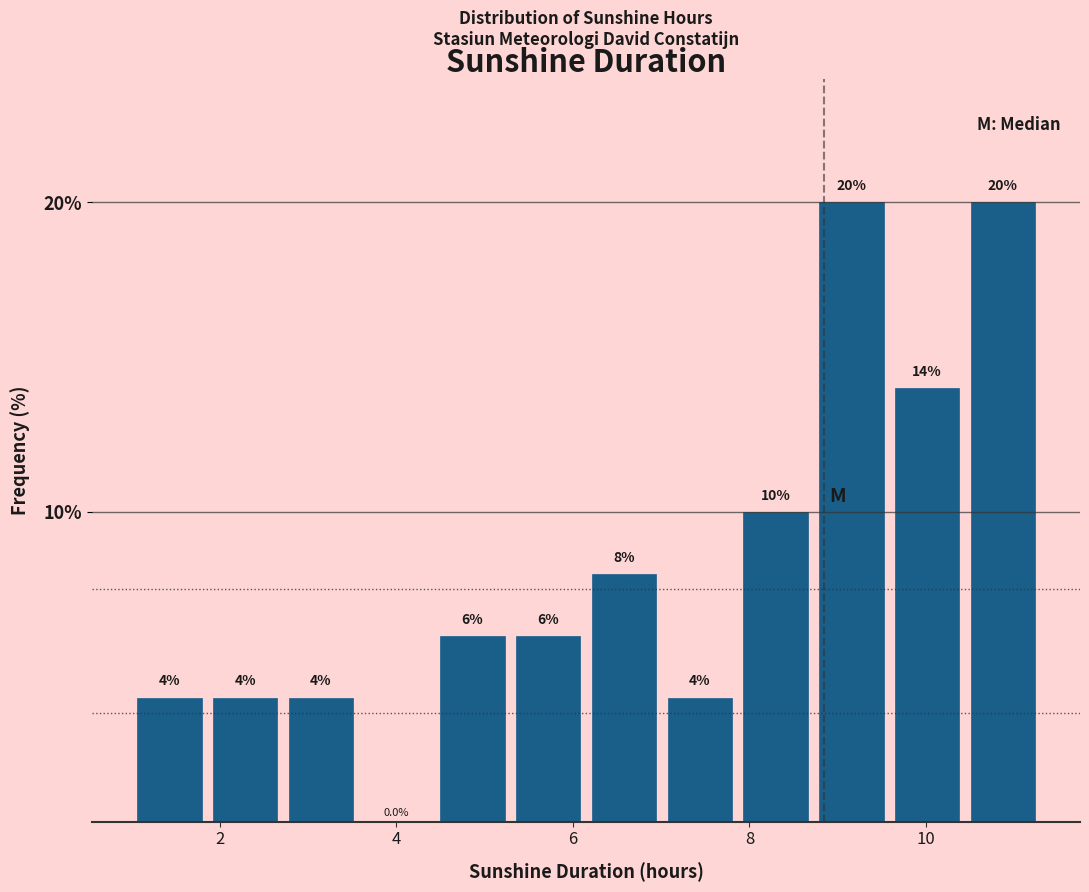

Reading left to right, transcribe this chart: for each bar, give the range it covers on the x-axis and its height. The bar edges are not printed on the chart, so give them approximately, as read against the axis.

1.0 to 1.8: 4.0
1.8 to 2.8: 4.0
2.8 to 3.6: 4.0
3.6 to 4.4: 0.0
4.4 to 5.2: 6.0
5.2 to 6.2: 6.0
6.2 to 7.0: 8.0
7.0 to 7.8: 4.0
7.8 to 8.8: 10.0
8.8 to 9.6: 20.0
9.6 to 10.4: 14.0
10.4 to 11.4: 20.0